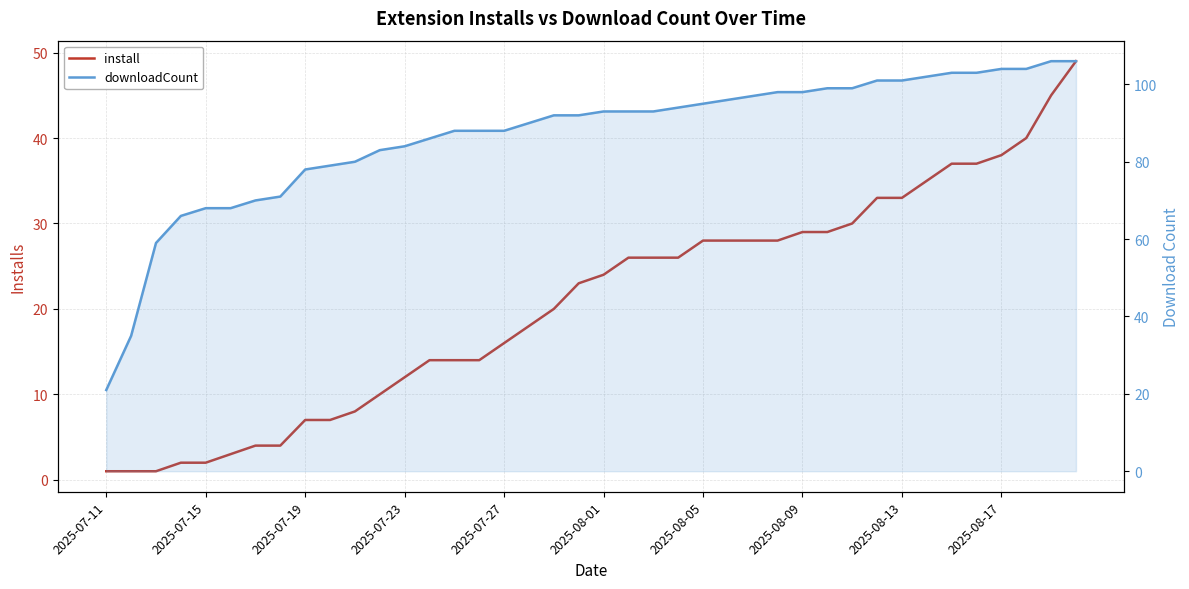

At how many categories does at least one series exceed 20?

40